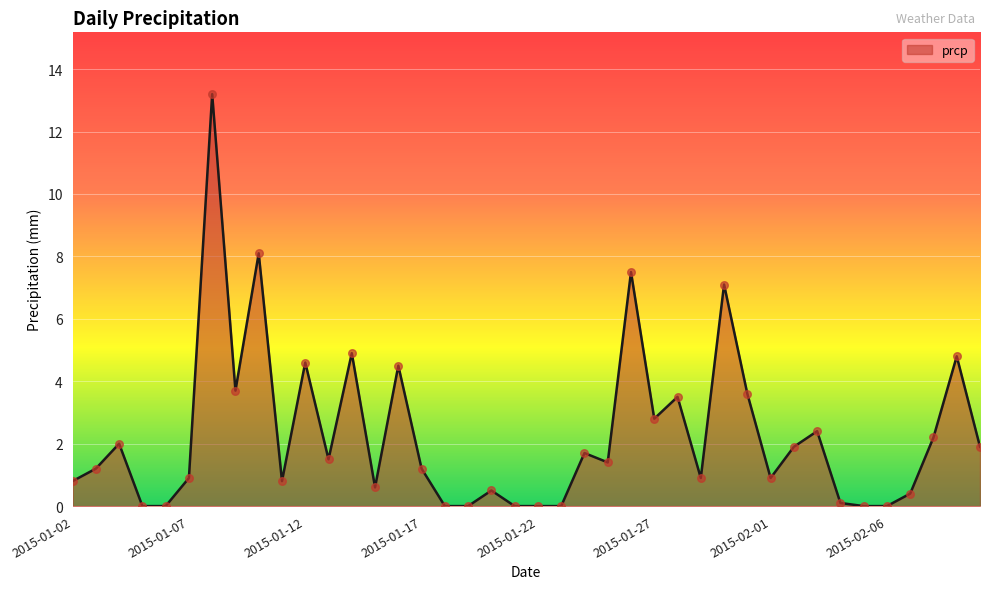

What is the greatest value displayed?

13.2